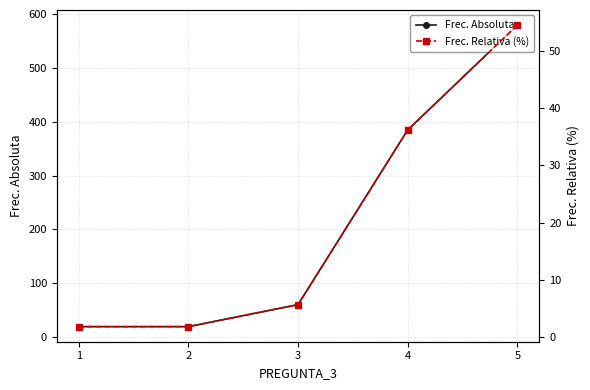

True or false: Frec. Absoluta and Frec. Relativa (%) cross at least once.

False